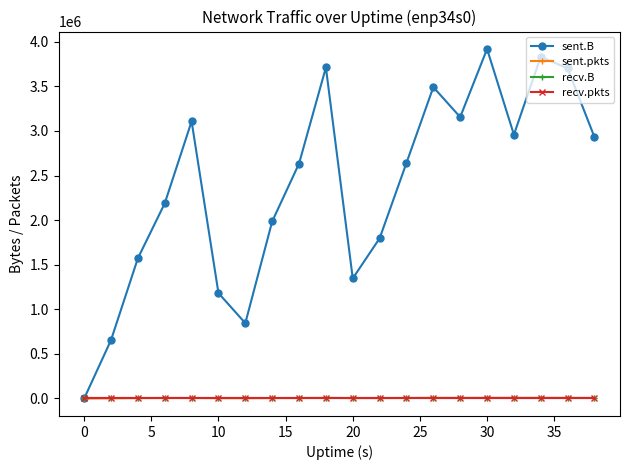

What is the maximum value shown in the chart?

3919128